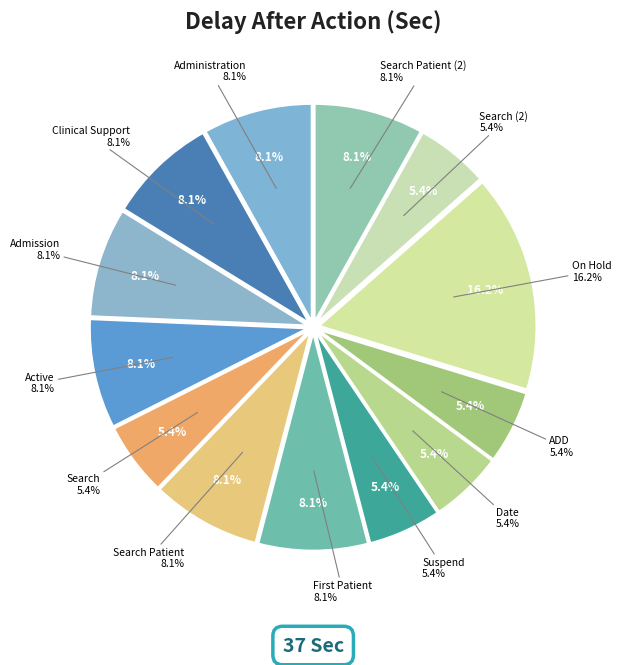

How many slices are in this pie chart?

13